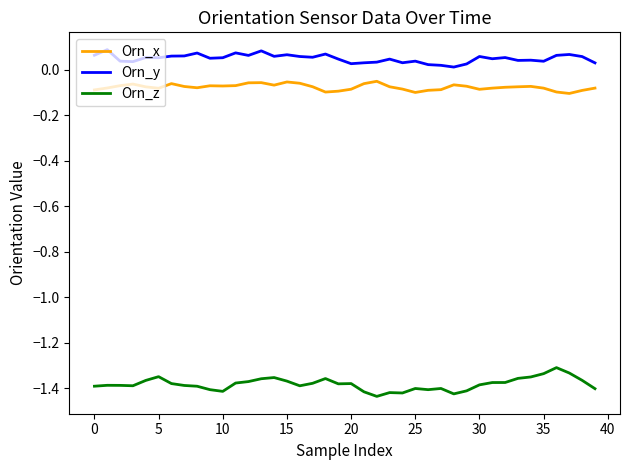

List the series in order of their peak value, lowest first.

Orn_z, Orn_x, Orn_y